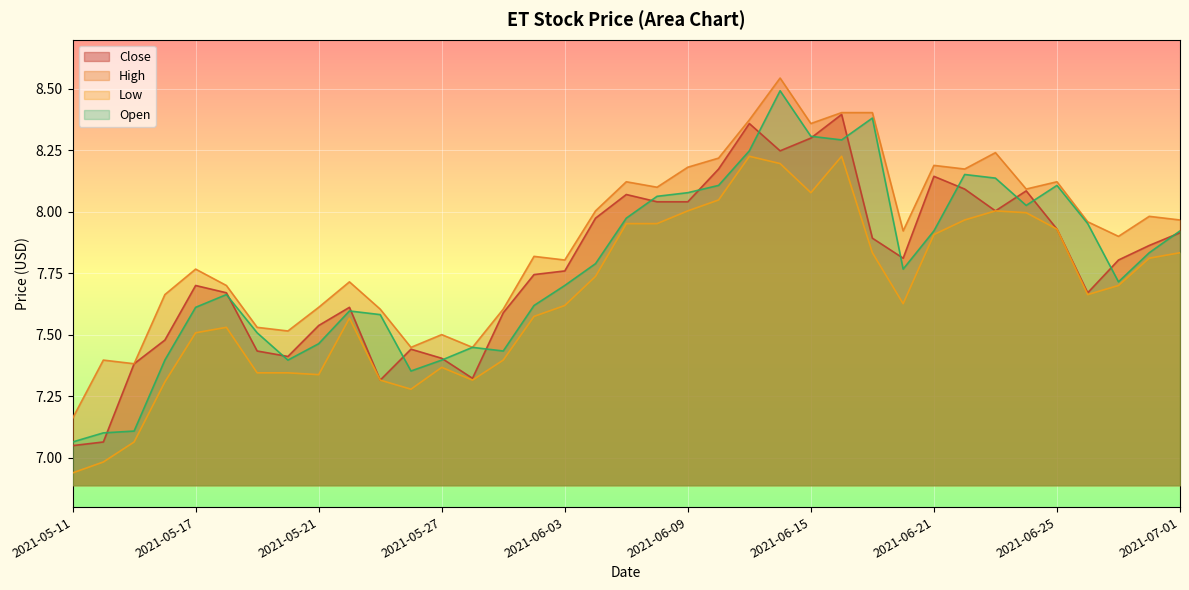

Which has a higher value, 2021-05-13 or 2021-05-14?

2021-05-14